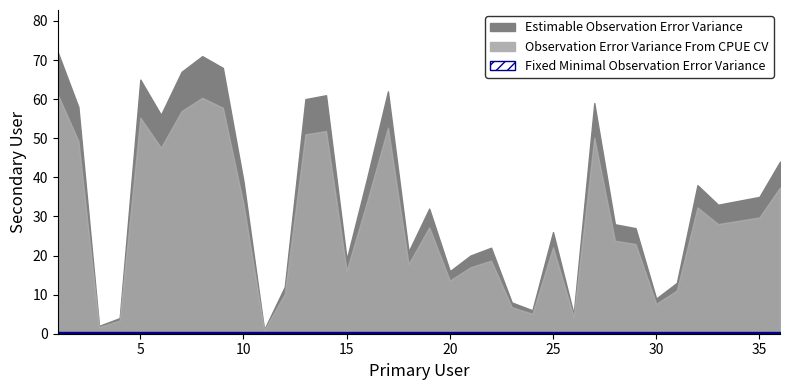

Which has a higher value, 20 or 18?

18